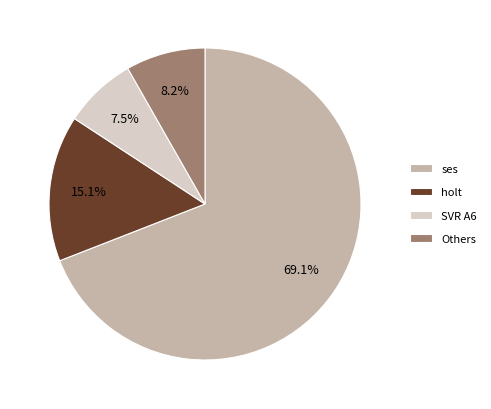

How many segments does this pie chart have?

4